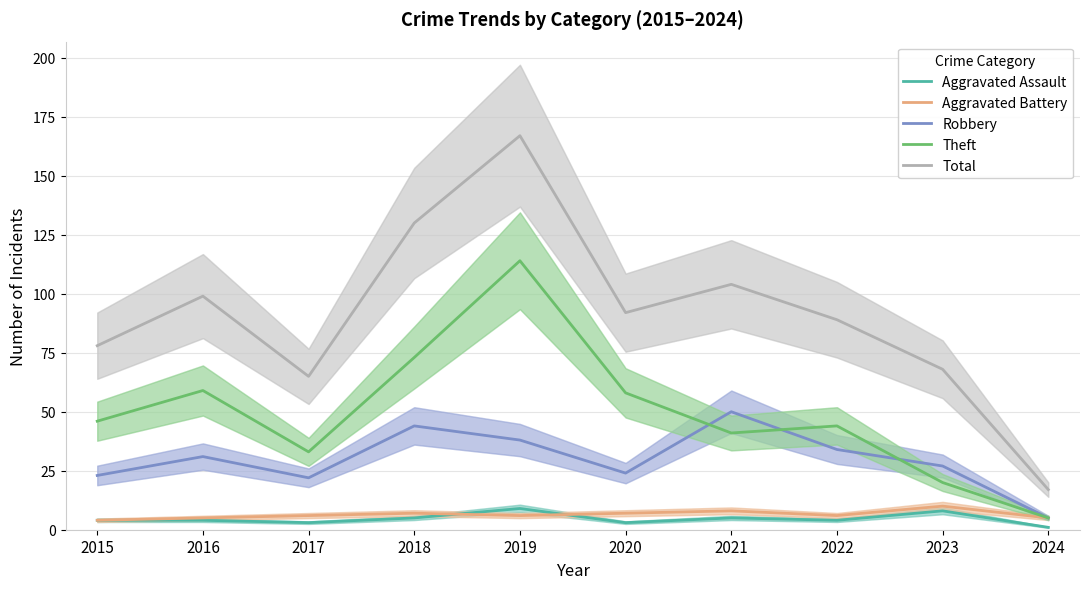

What is the spread (max minus min) of values at 2015?

74